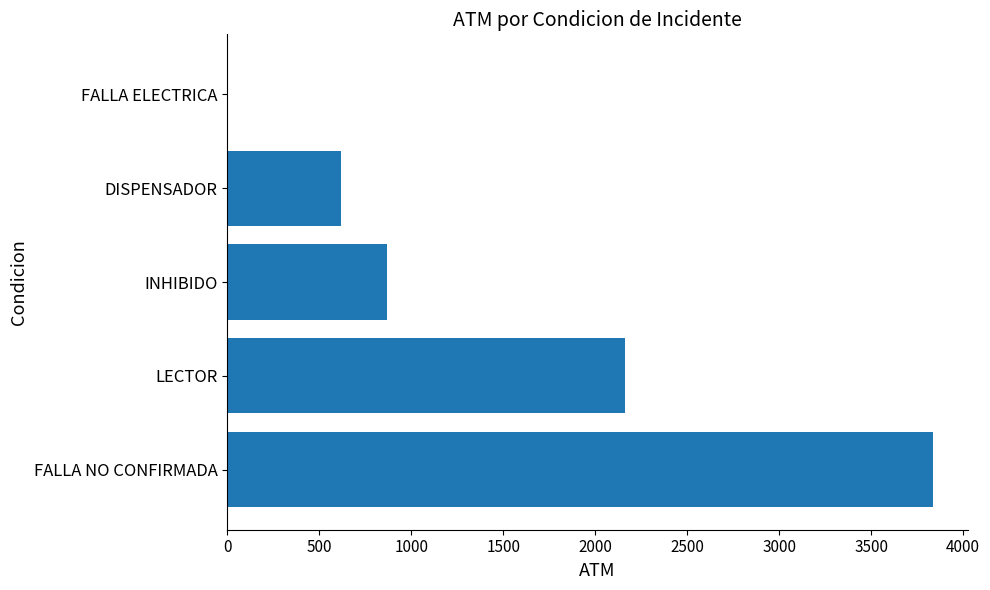

What is the change in value from FALLA NO CONFIRMADA to INHIBIDO?

-2966